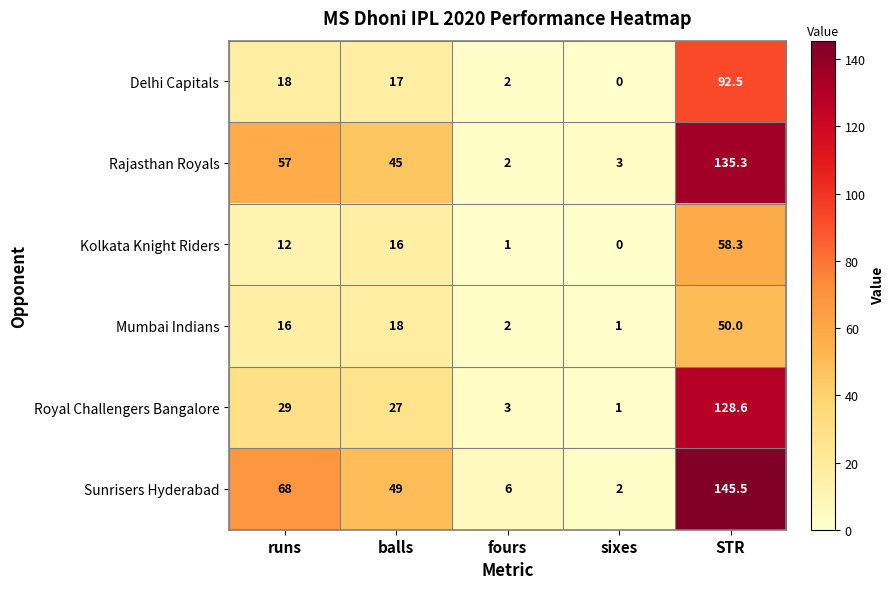

The Sunrisers Hyderabad series shows 6.0 at fours. True or false?

True